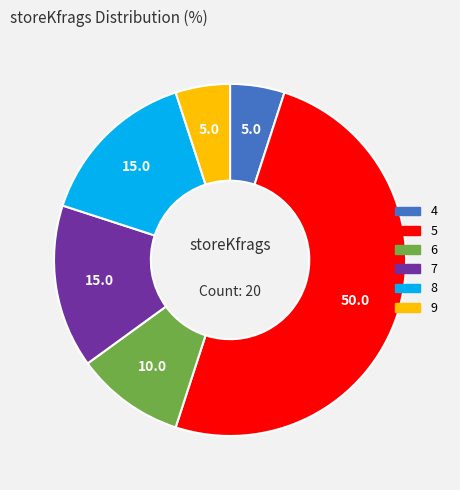

Is the sum of 4 and 5 greater than half?

Yes